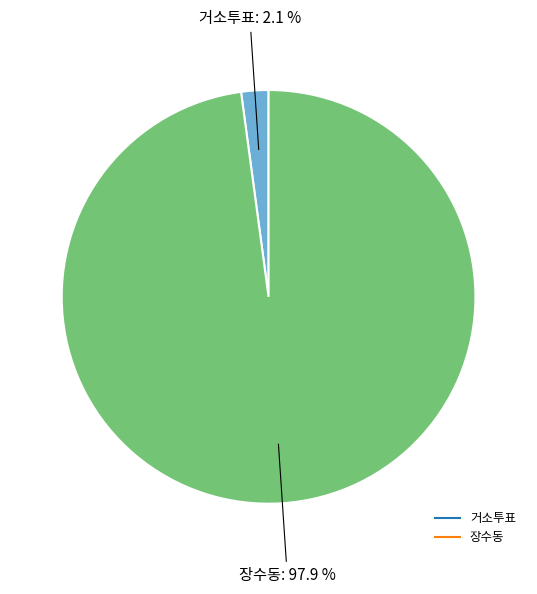

Which has a higher value, 거소투표 or 장수동?

장수동